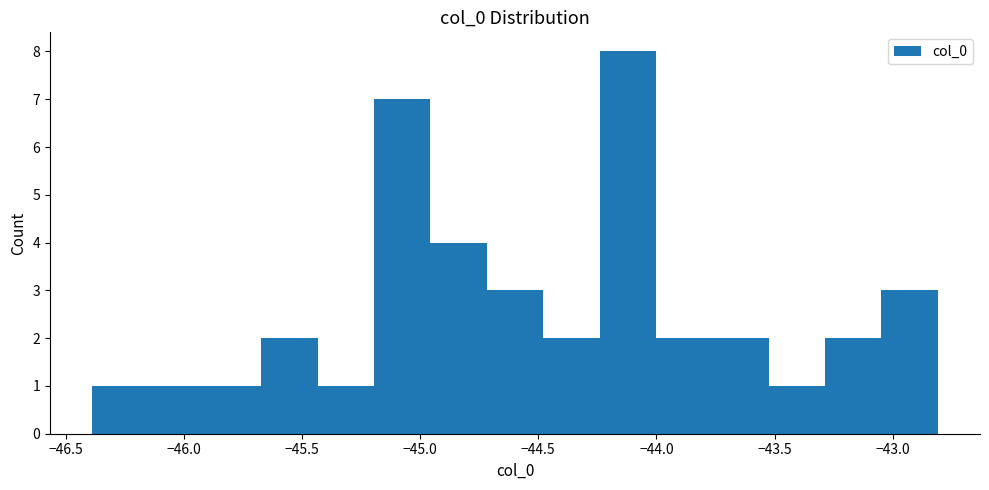

Reading left to right, list every bar in this chart as the range it spans on the x-axis followed by its height. Neither the bar edges nor the heights are printed on the chart, so give them approximately, as read against the axes.

-46.40 to -46.15: 1
-46.15 to -45.90: 1
-45.90 to -45.65: 1
-45.65 to -45.45: 2
-45.45 to -45.20: 1
-45.20 to -44.95: 7
-44.95 to -44.70: 4
-44.70 to -44.50: 3
-44.50 to -44.25: 2
-44.25 to -44.00: 8
-44.00 to -43.75: 2
-43.75 to -43.55: 2
-43.55 to -43.30: 1
-43.30 to -43.05: 2
-43.05 to -42.80: 3